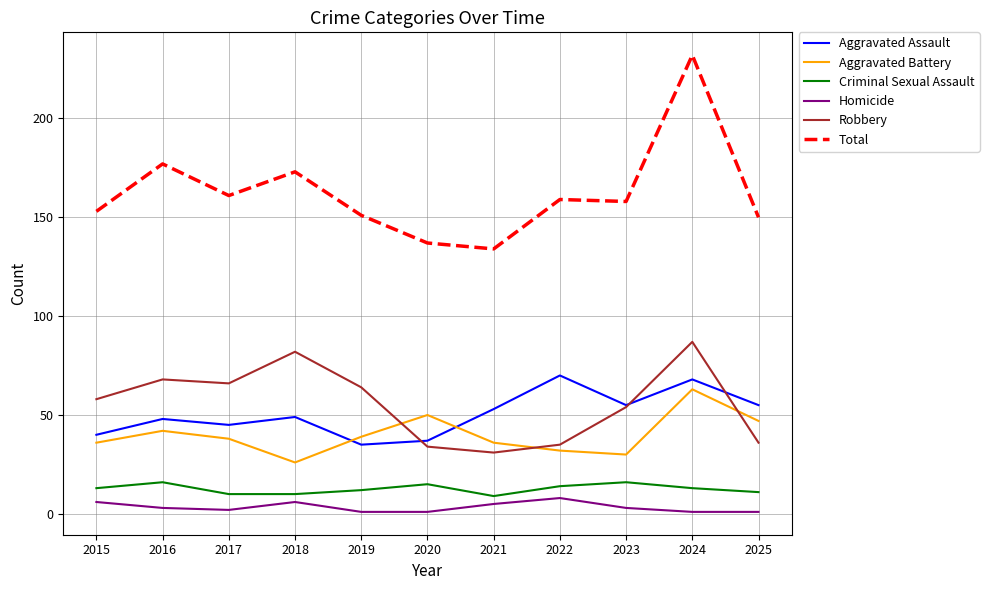

Is it true that Aggravated Battery equals 38 at 2017?

True